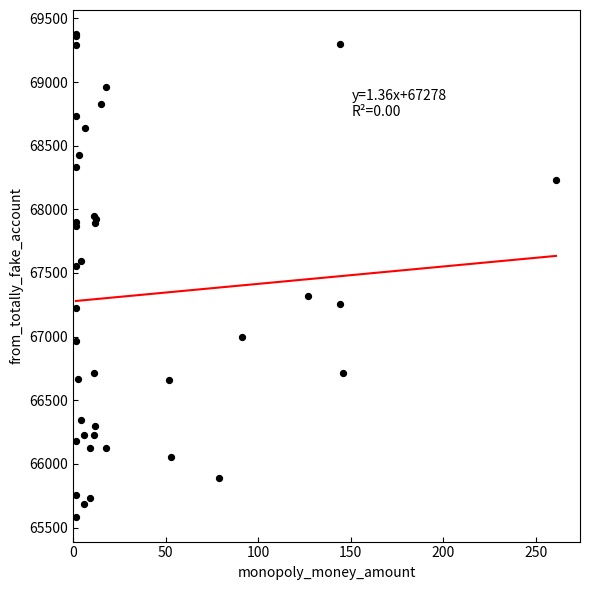

What Y value in the scatter plot is closest to 67477?

67553.9